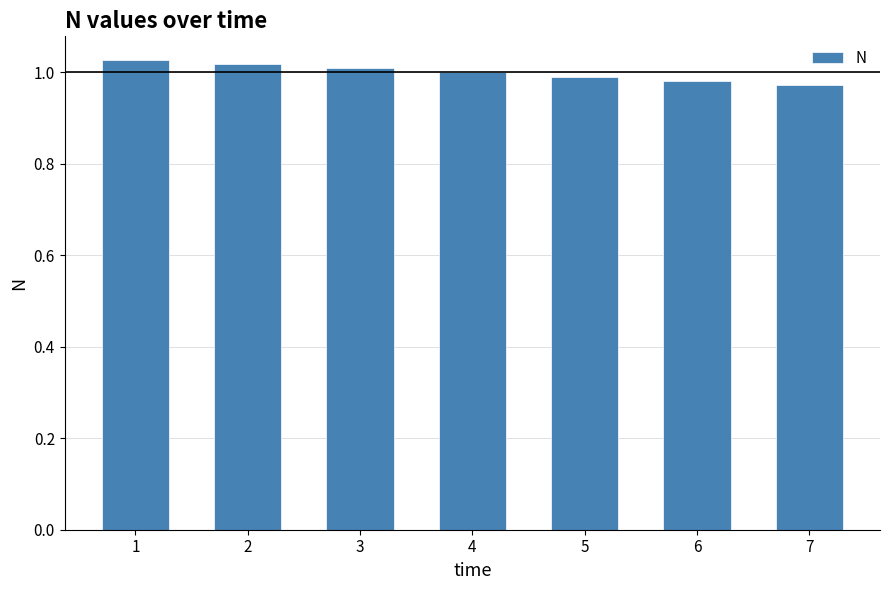

How many data points are less than 1?

3